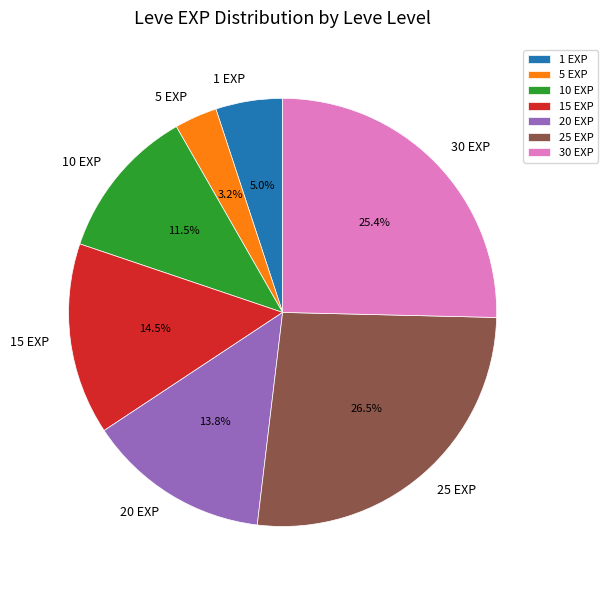

How many slices are in this pie chart?

7